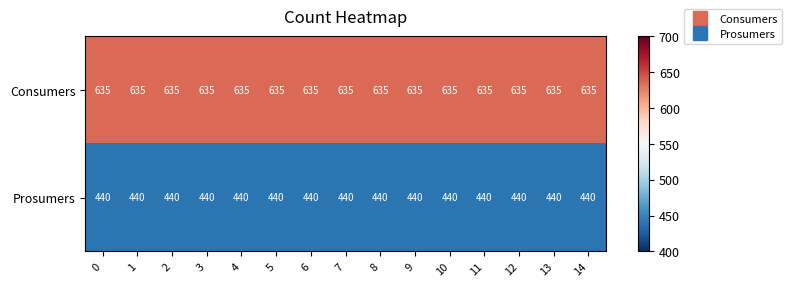

What is the spread (max minus min) of values at 4?

195